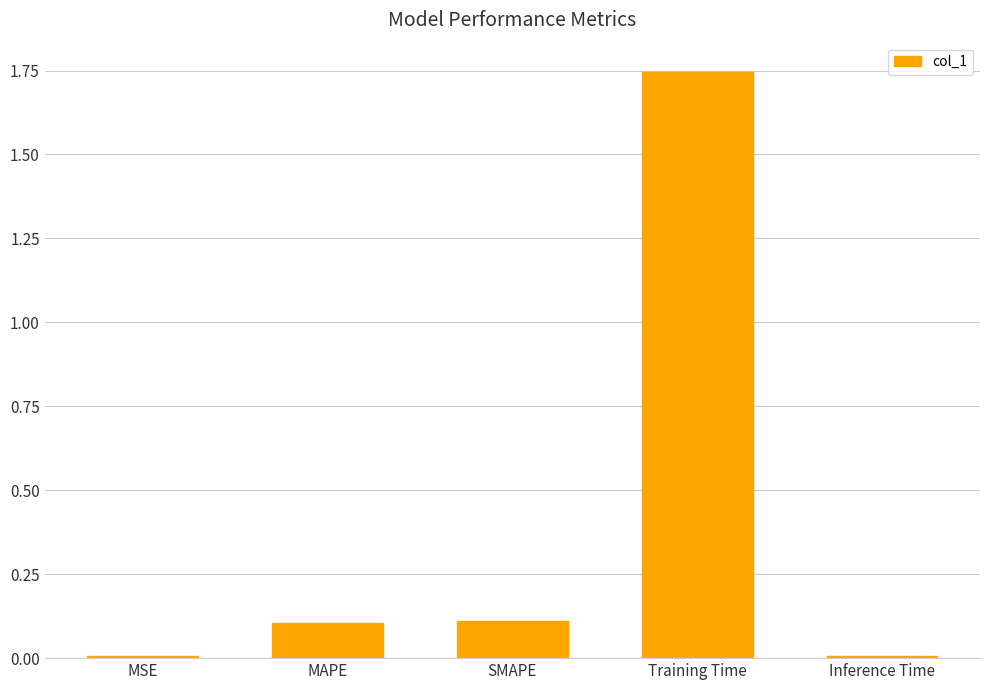

What is the change in value from MAPE to Training Time?

+1.6